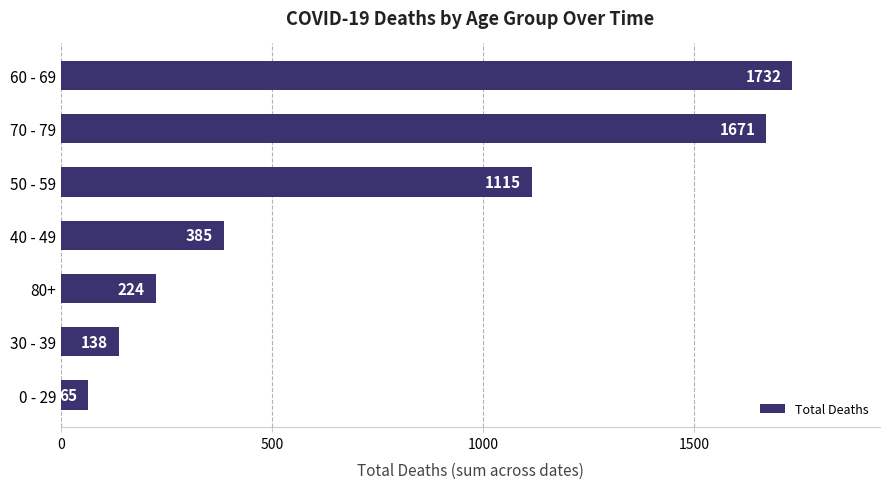

Where is the data nearest to the value 898?

50 - 59